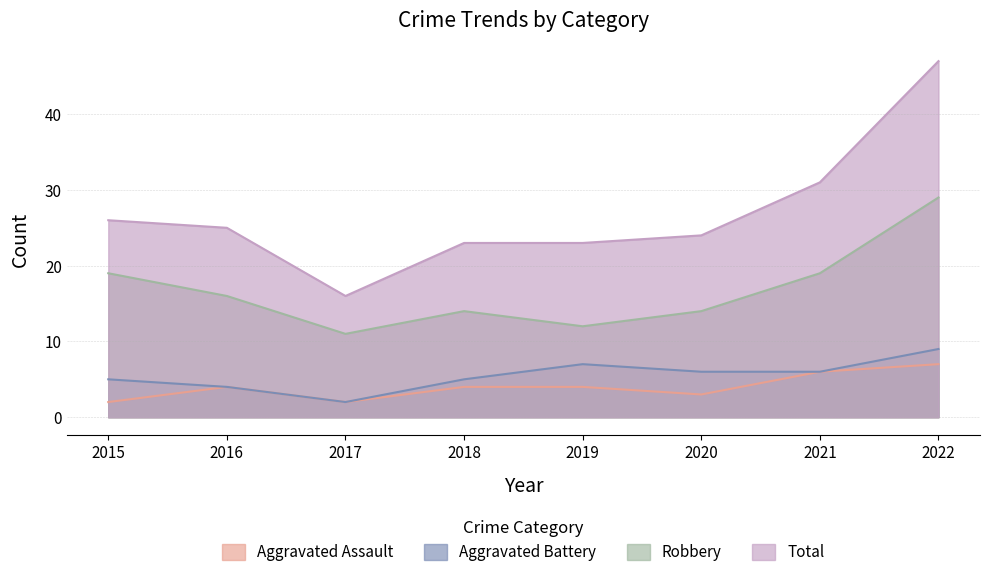

What is the sum of all Aggravated Assault values?

32